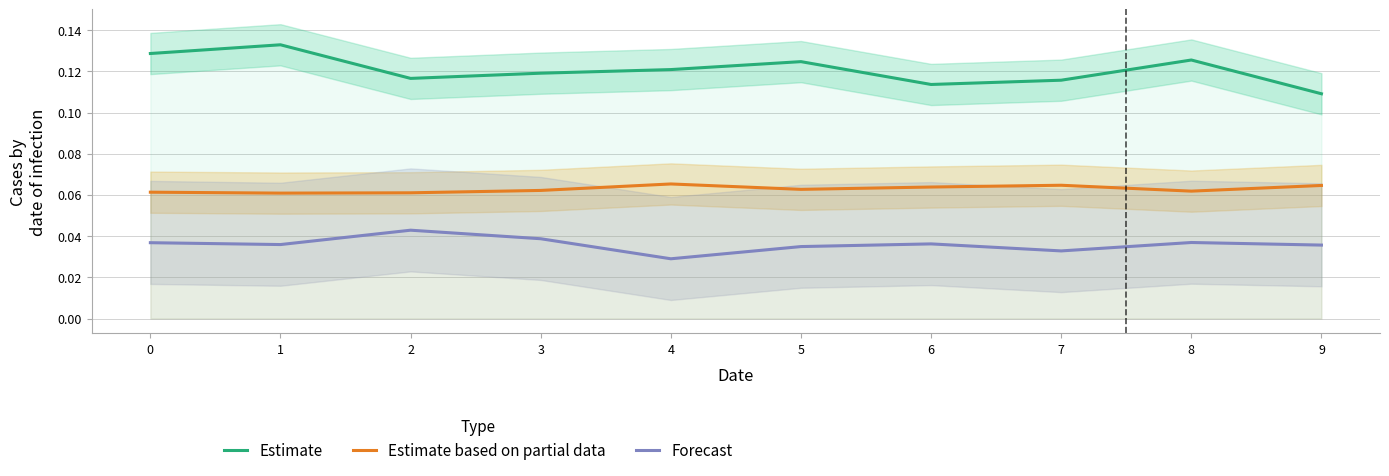

What is the highest value of the Estimate series?

0.1